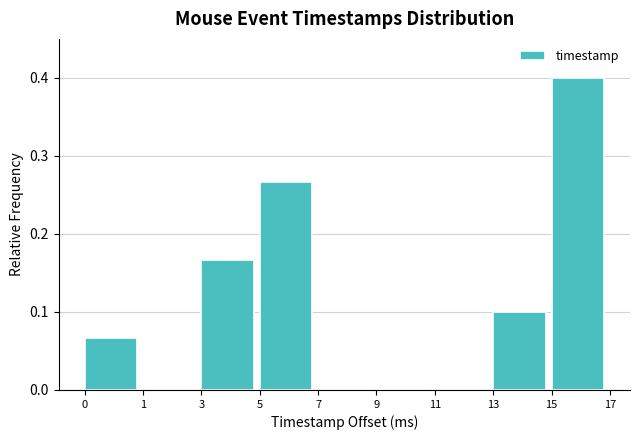

True or false: the data shows 0.1 at 7.

False